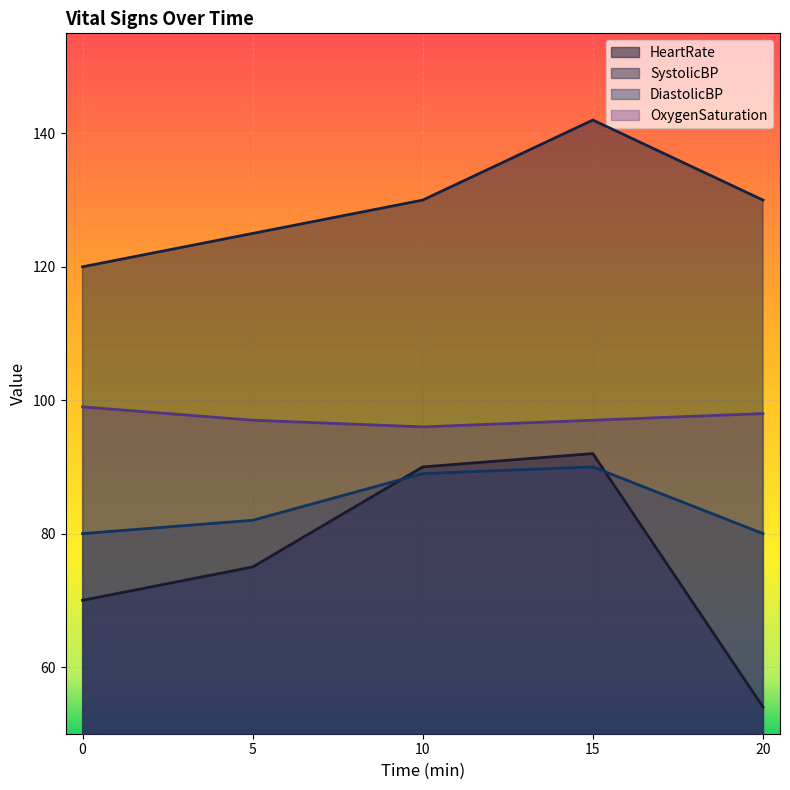

True or false: OxygenSaturation has more than 2 points higher than both neighbors.

False